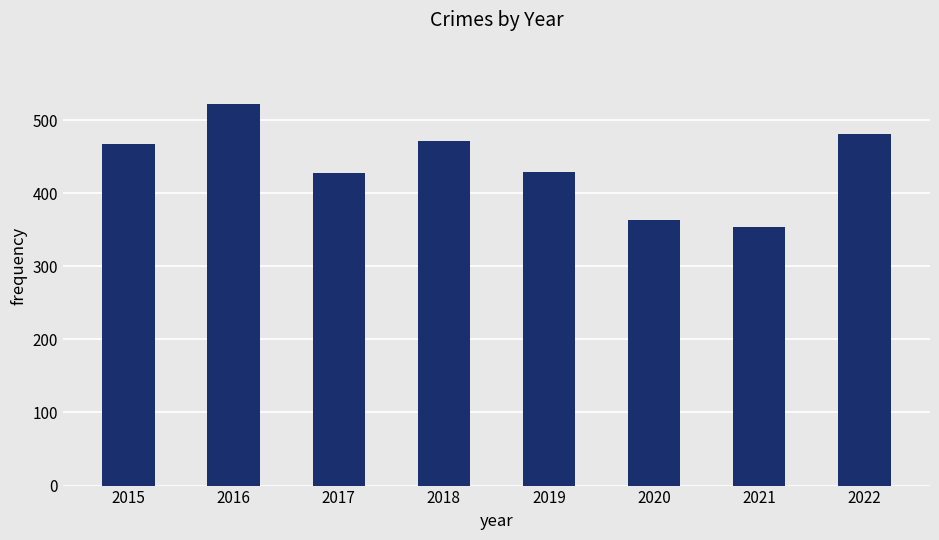

Between 2016 and 2019, which is larger?

2016